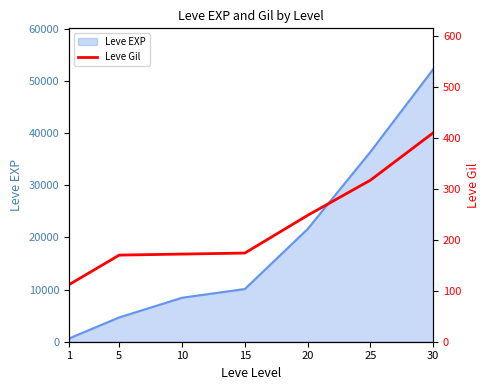

What is the average value?

229